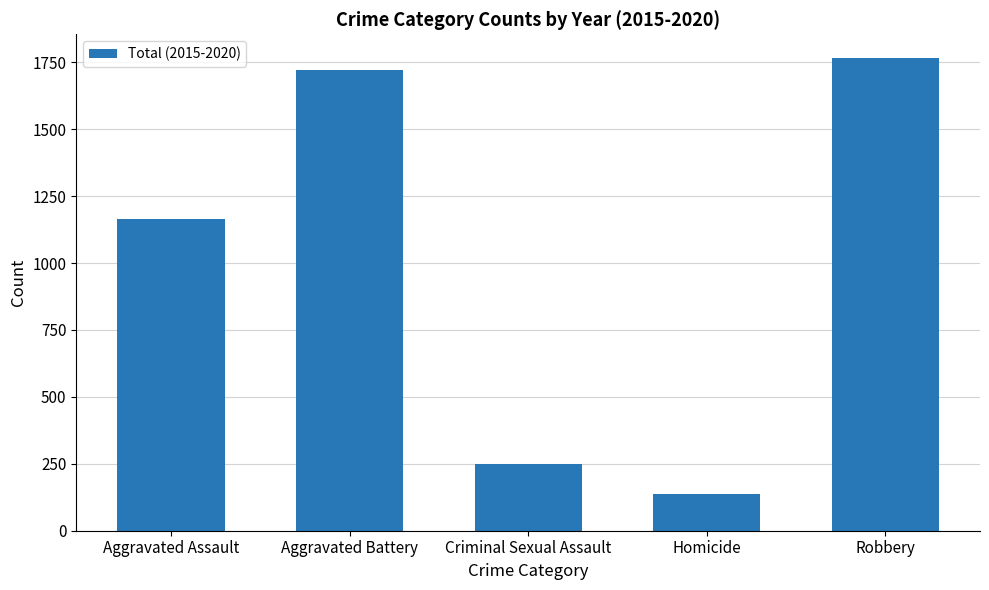

What is the change in value from Aggravated Assault to Aggravated Battery?

+555